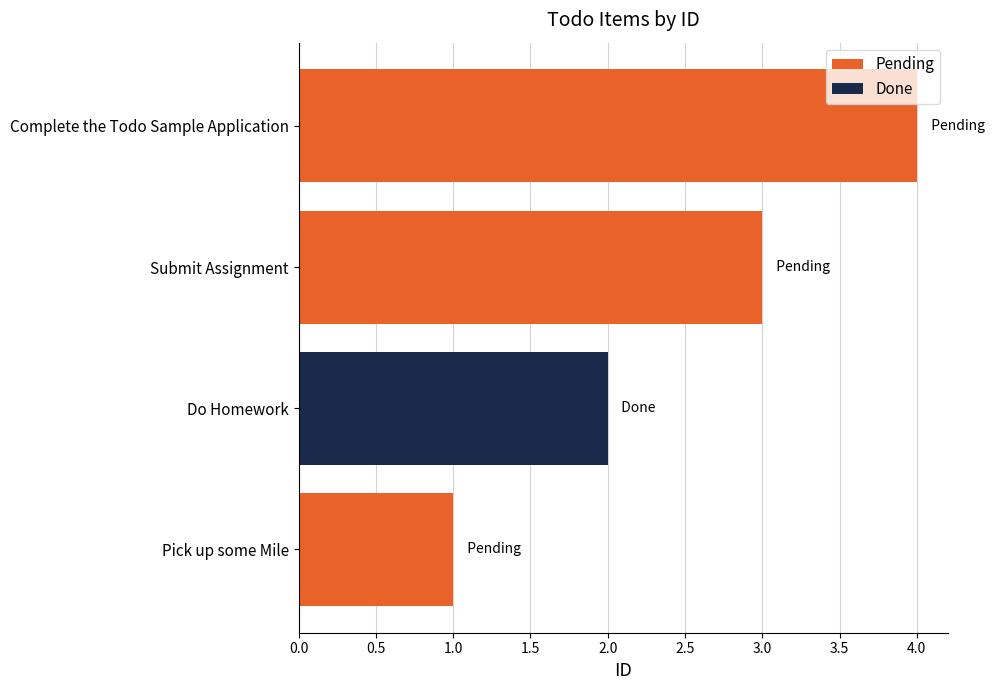

What is the change in value from Submit Assignment to Complete the Todo Sample Application?

+1